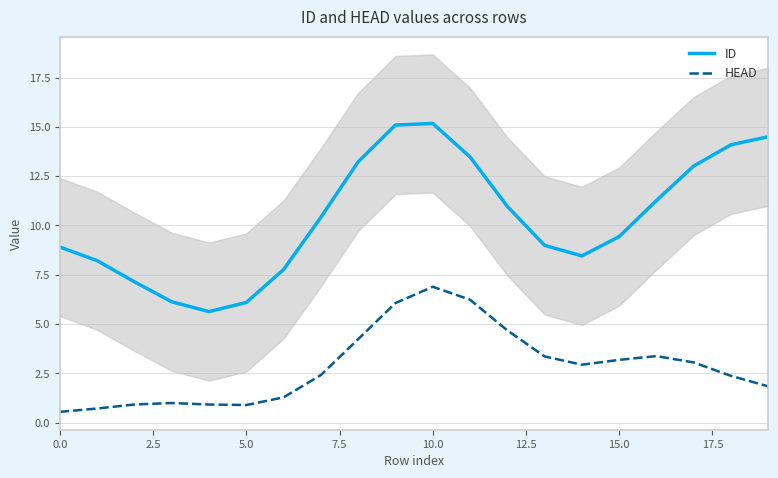

How many data points in ID are less than 10?

10